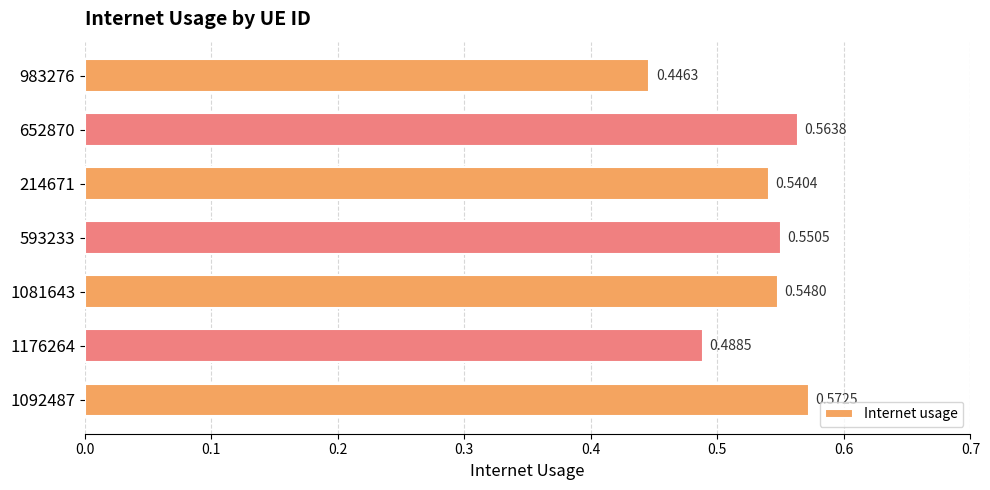

Between 1081643 and 1092487, which is larger?

1092487